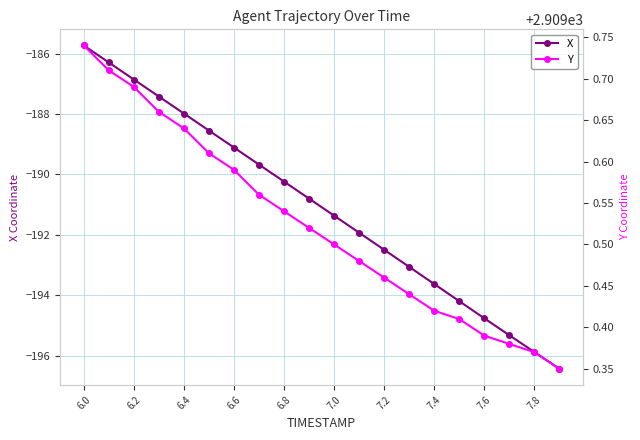

True or false: X and Y intersect in this chart.

False